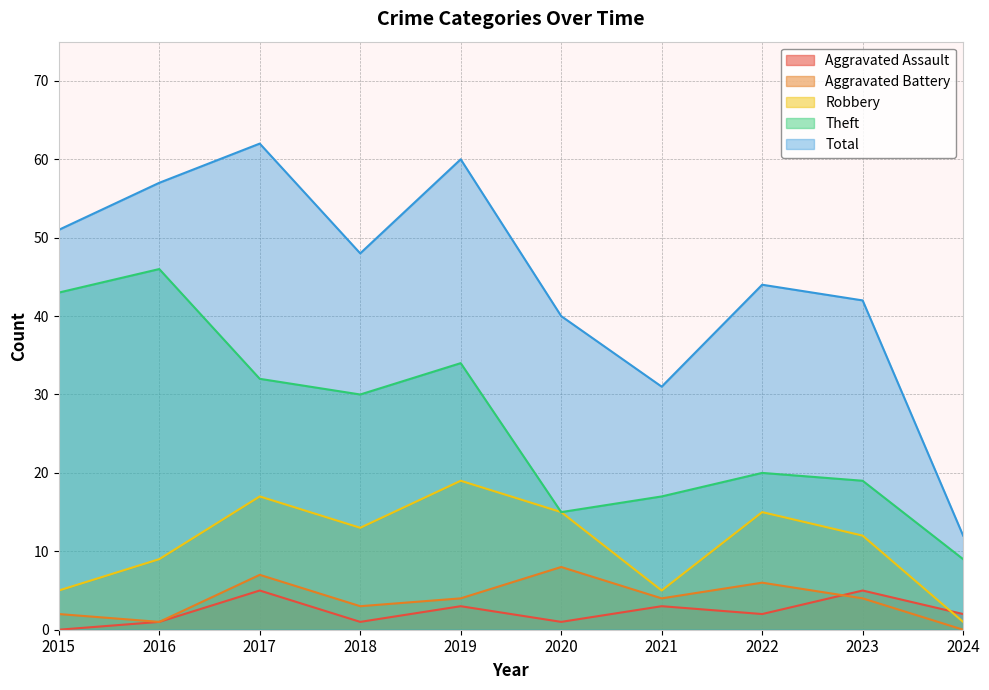

What is the total value across all series at 2016?

114